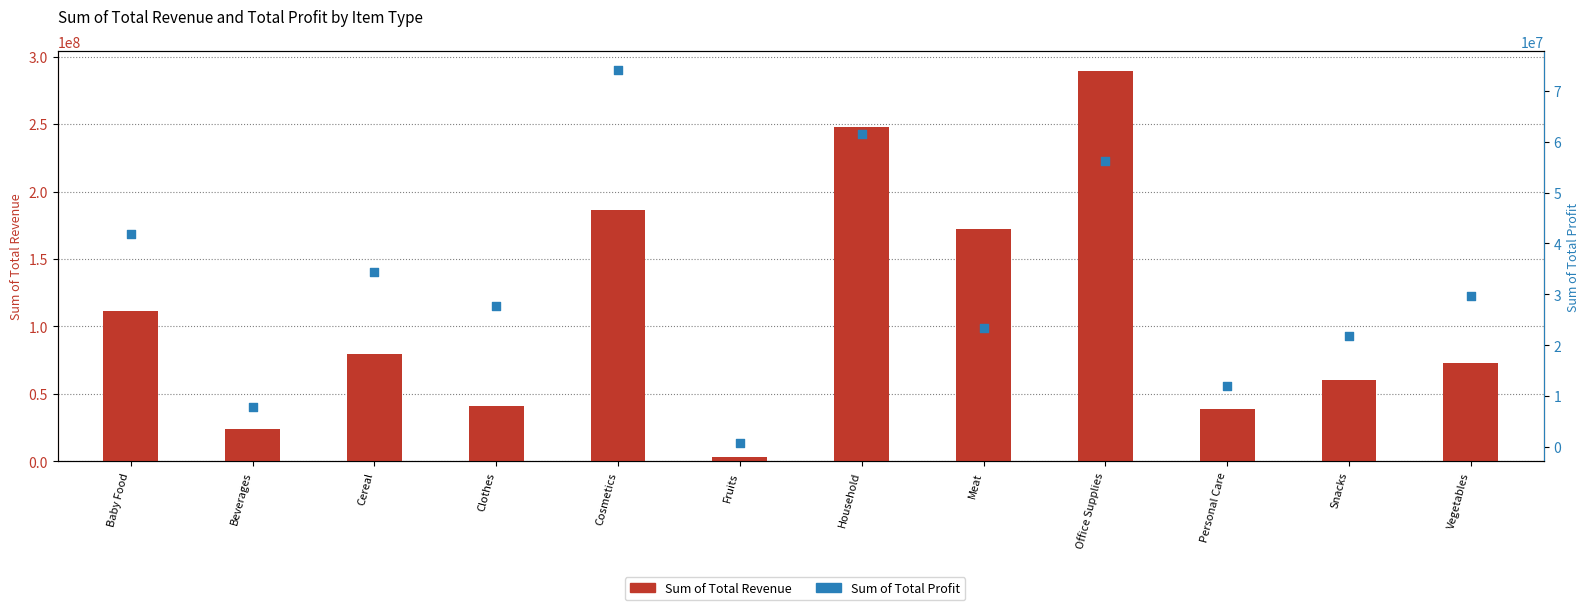

Which series has the widest spread of Y values?

Sum of Total Revenue